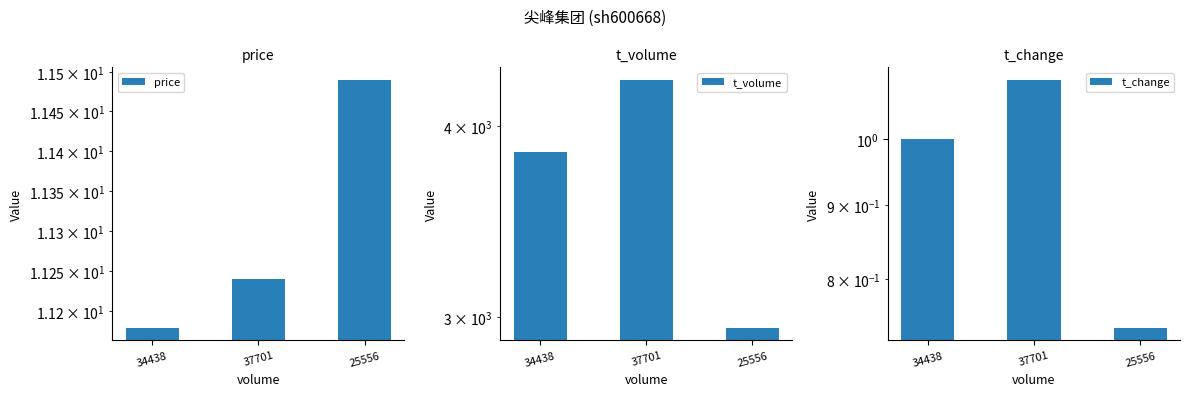

What position from the right is 34438?

3